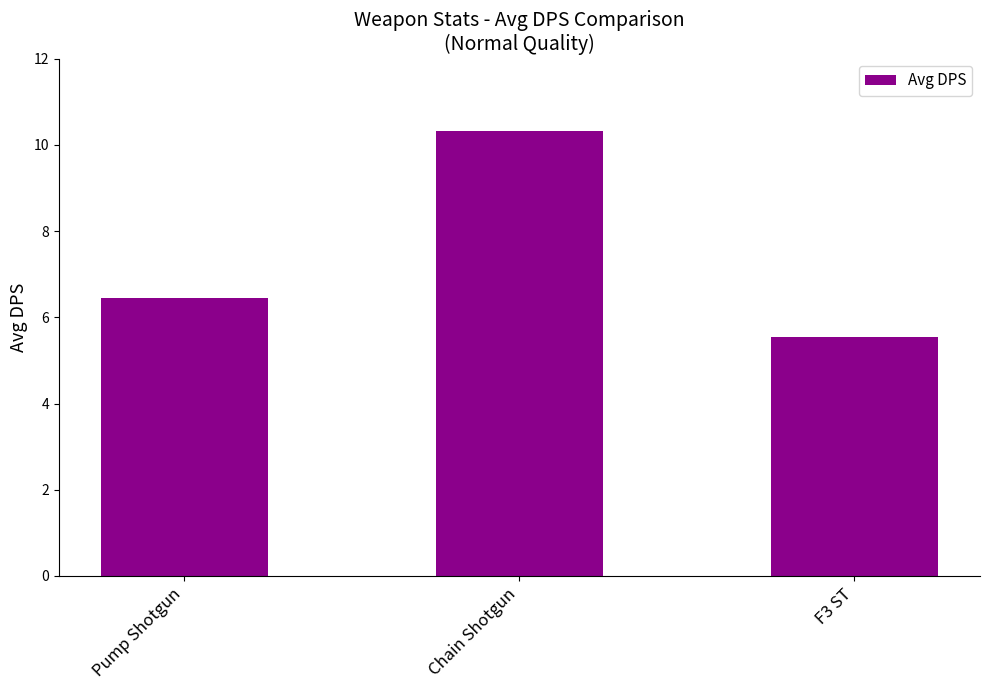

What is the label of the 3rd bar from the right?

Pump Shotgun